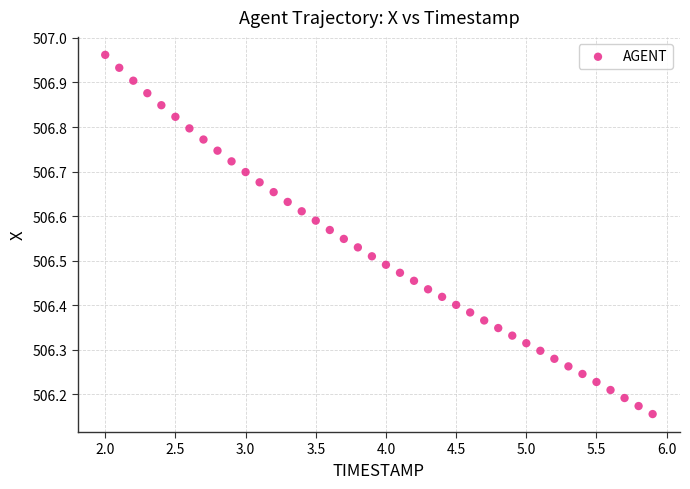

What is the range of X values (max minus min)?

3.9